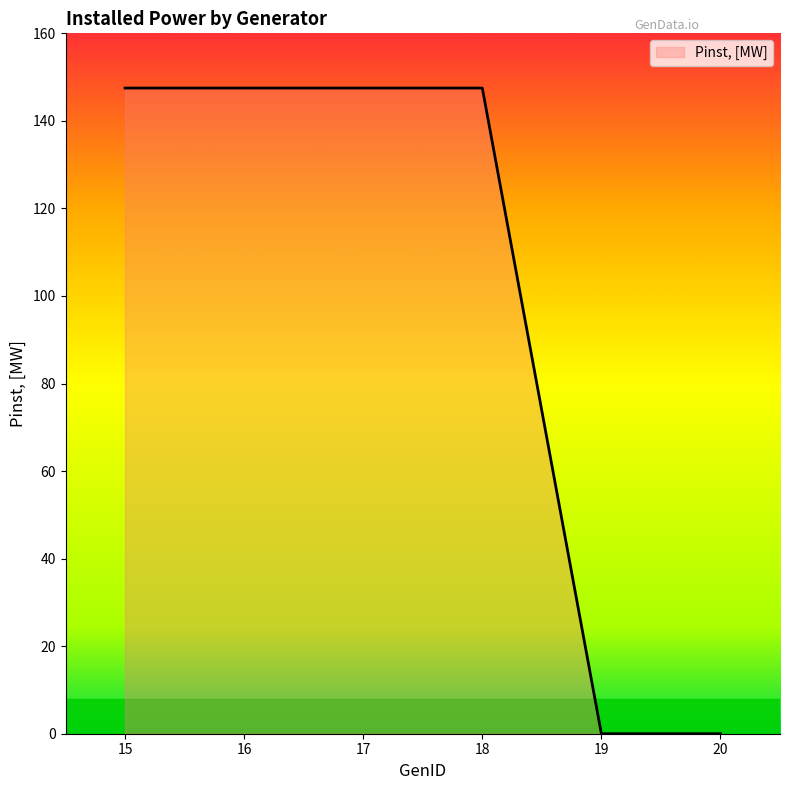

True or false: the data shows 147.5 at 17.

True